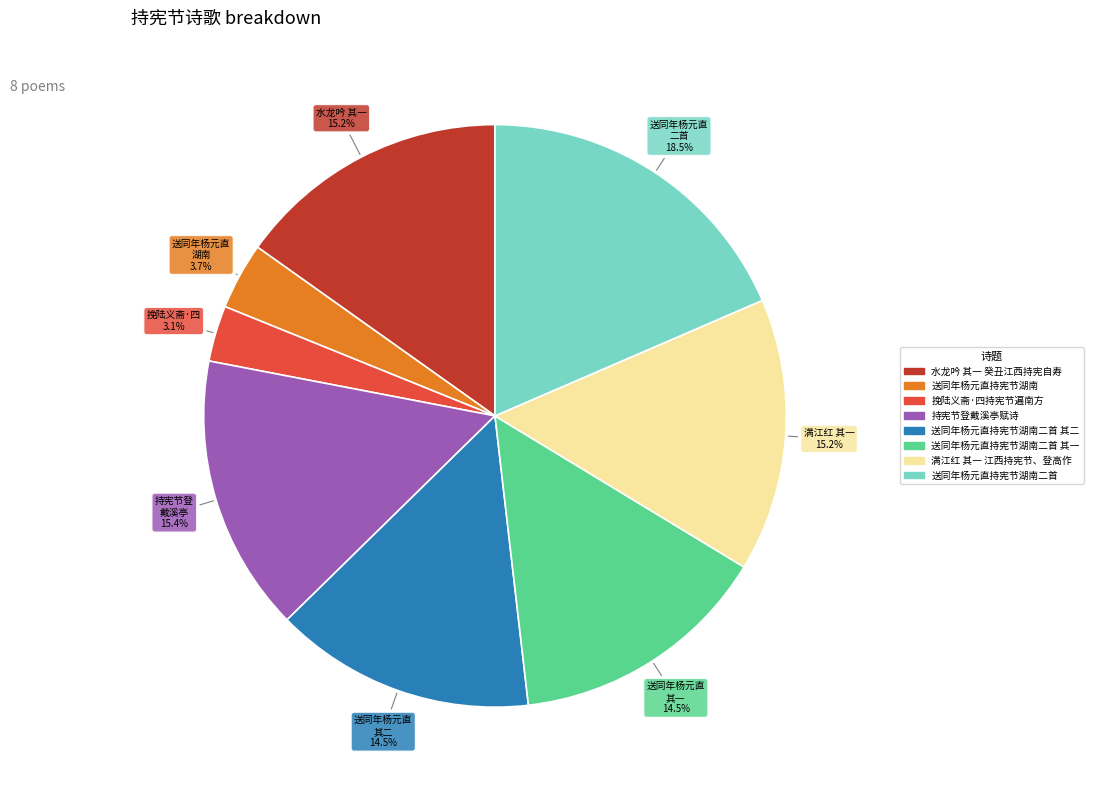

Is there any slice that represents more than half of the pie?

No